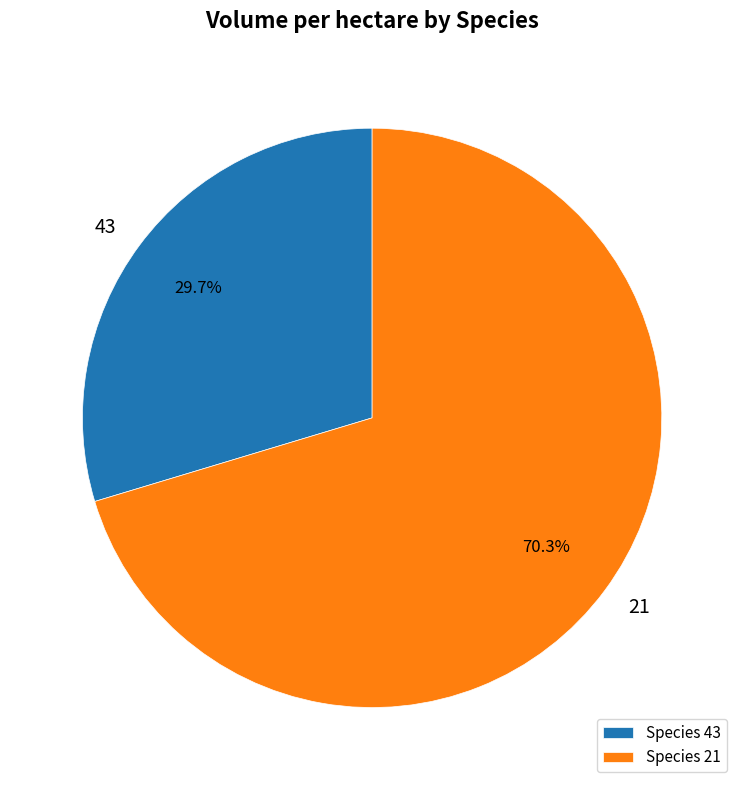

How many segments does this pie chart have?

2